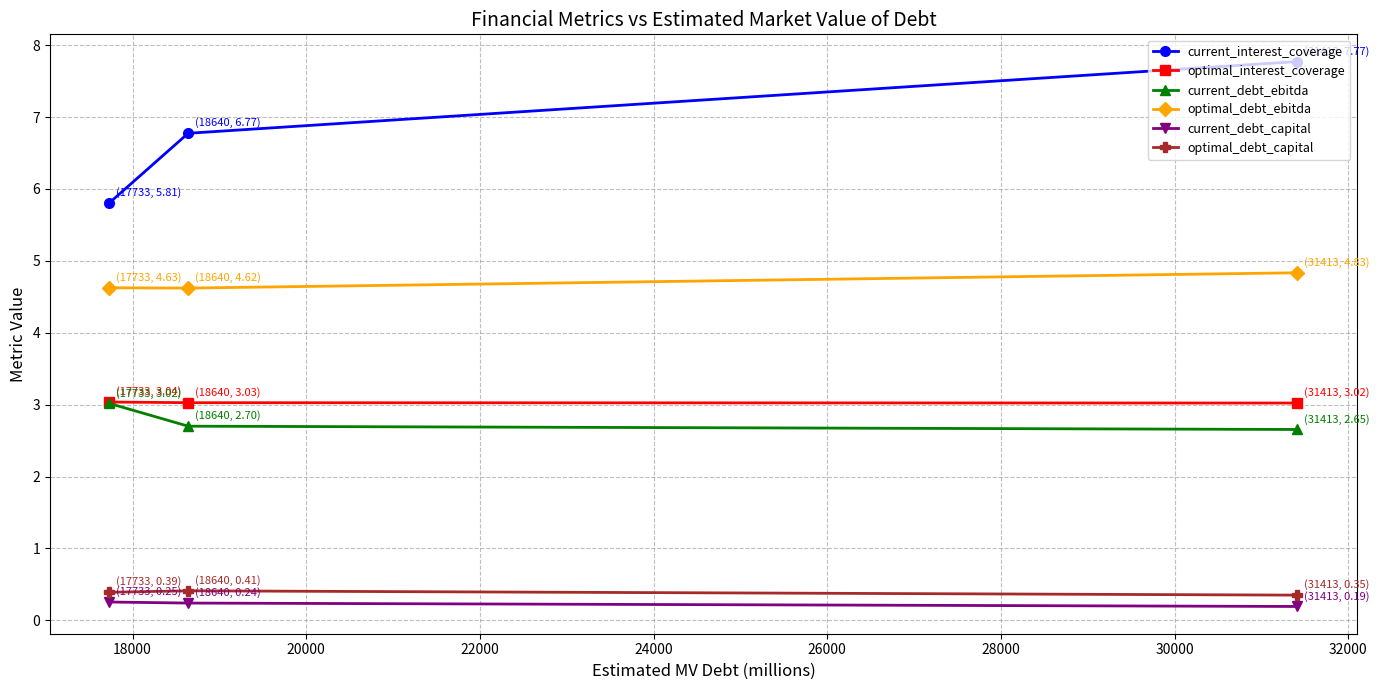

What is the difference between the maximum and minimum values in the optimal_debt_capital series?

0.1